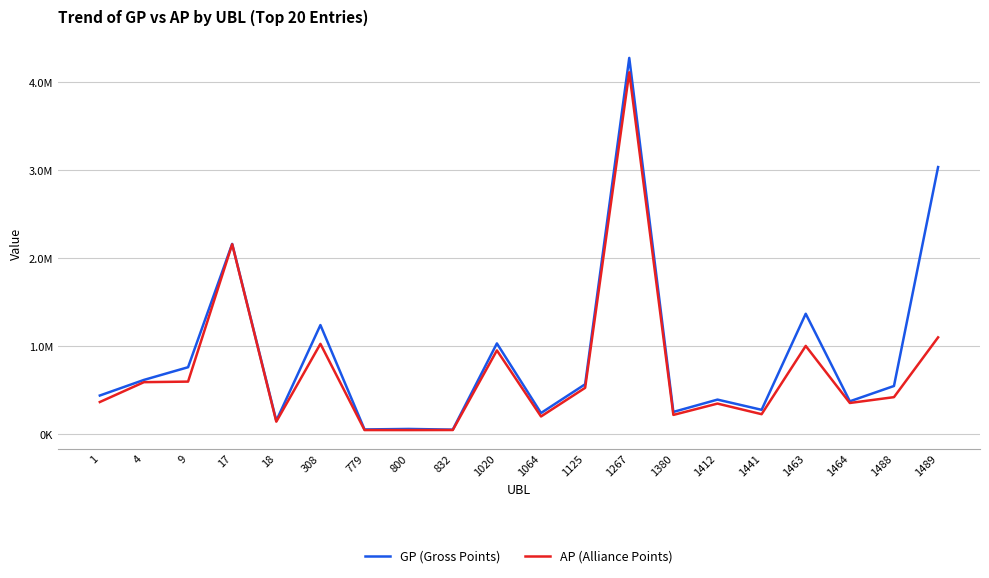

What is the sum of all GP (Gross Points) values?

17951092